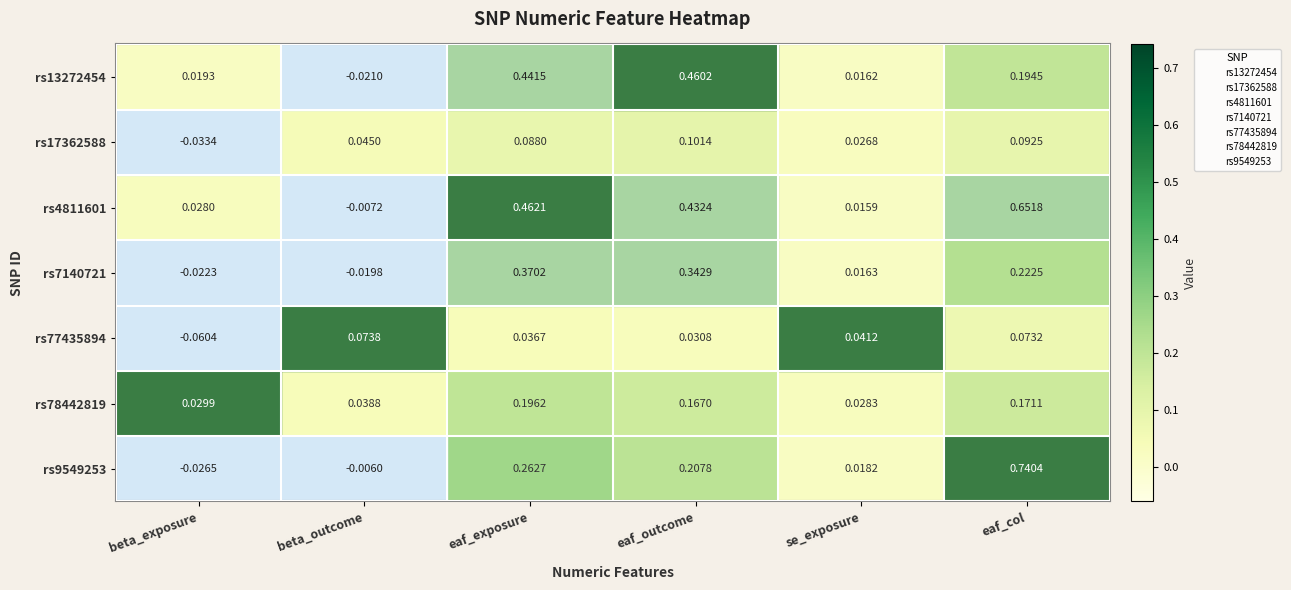

At which category is the sum across all series the highest?

eaf_col